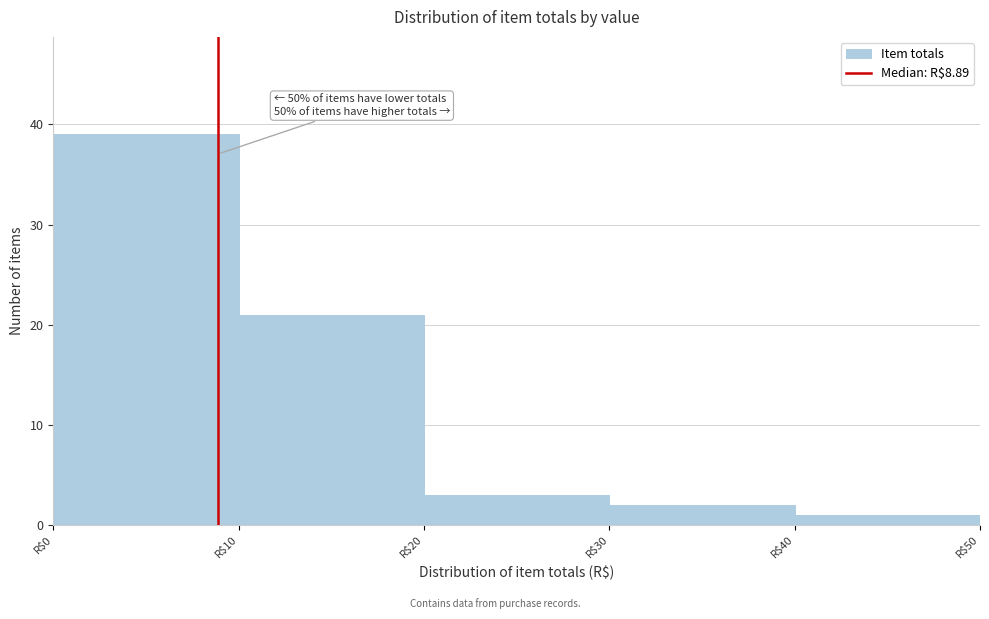

Which range on the x-axis has the tallest bar?

0 to 10